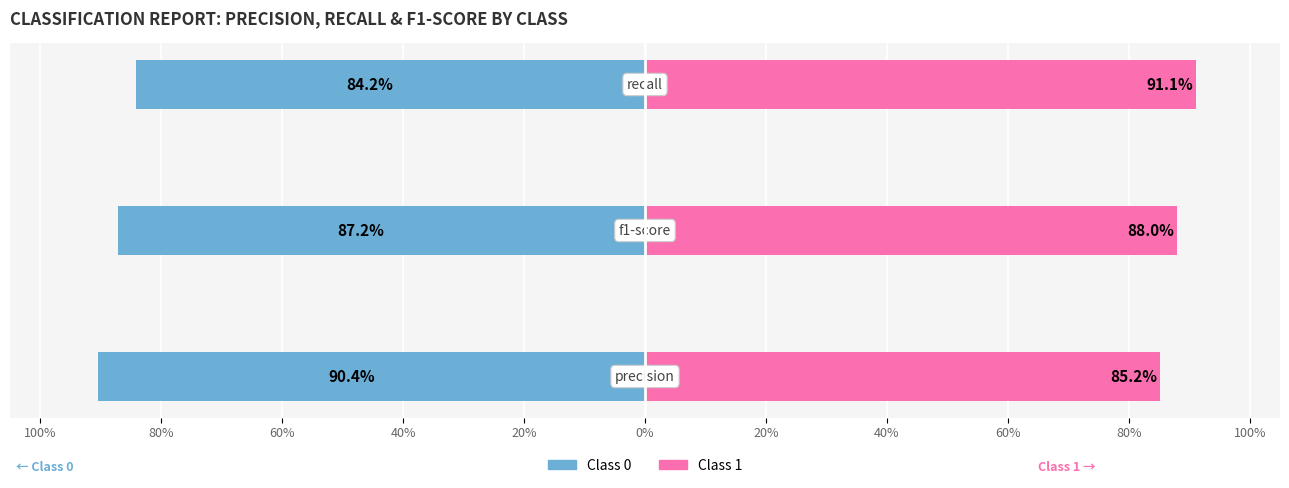

What are all the series names shown in the legend?

Class 0, Class 1